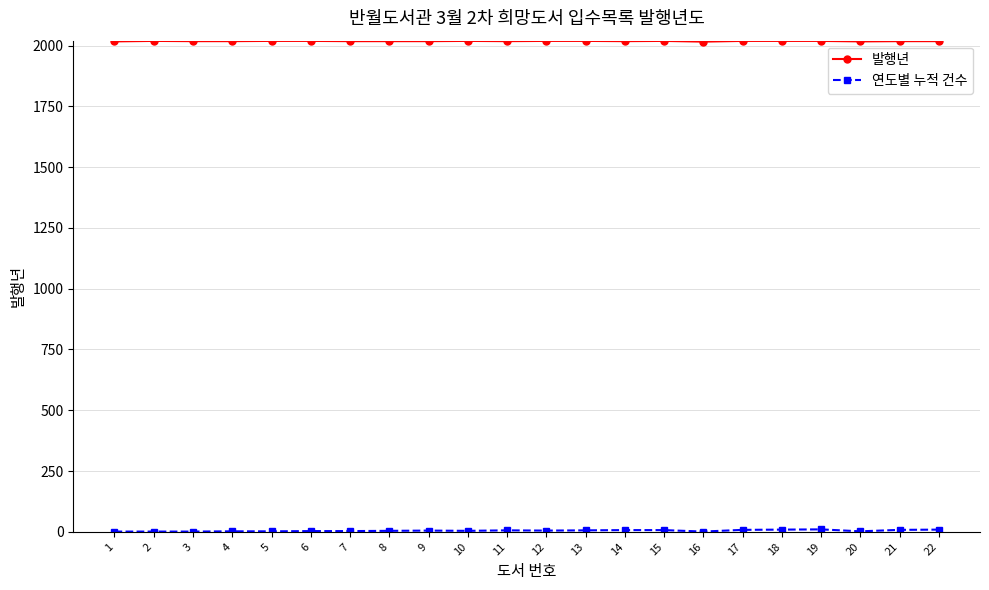

Count the 발행년 values in the range 2018 to 2019.

19